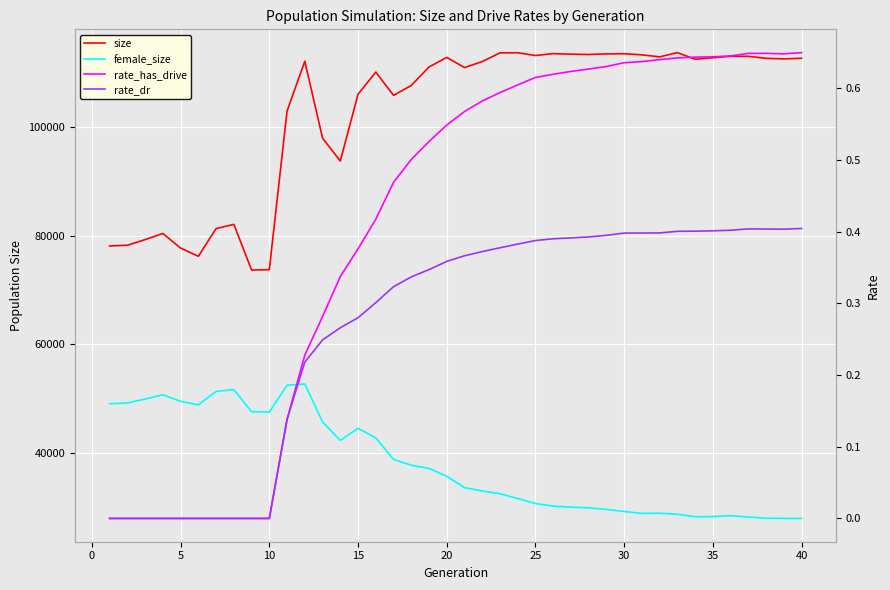

True or false: rate_dr has more than 2 points higher than both neighbors.

False